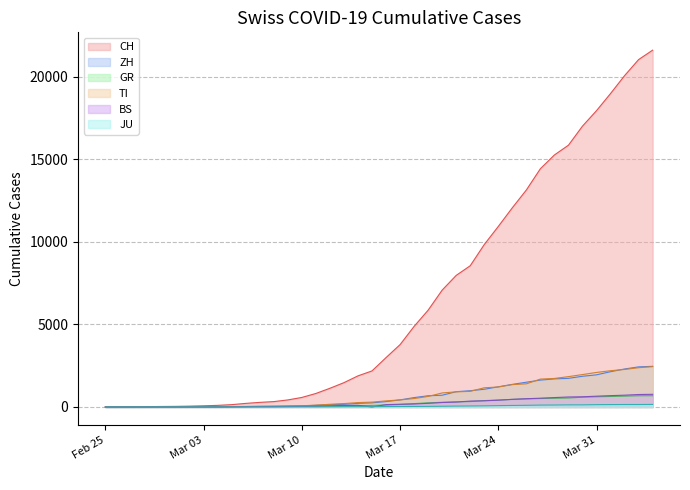

What is the highest value of the CH series?

21605